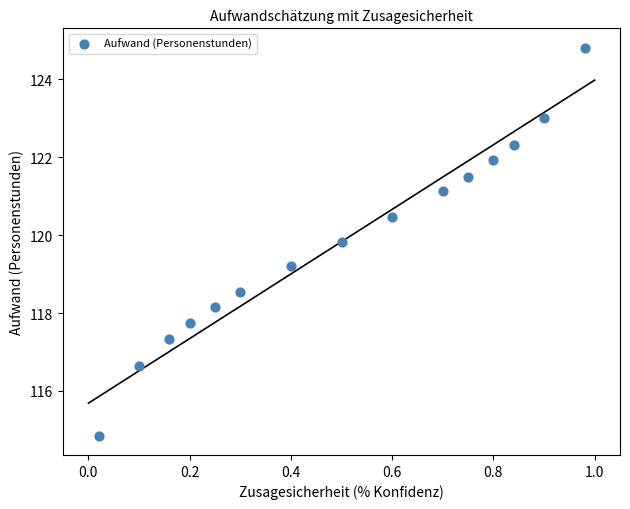

What is the range of X values (max minus min)?

1.0